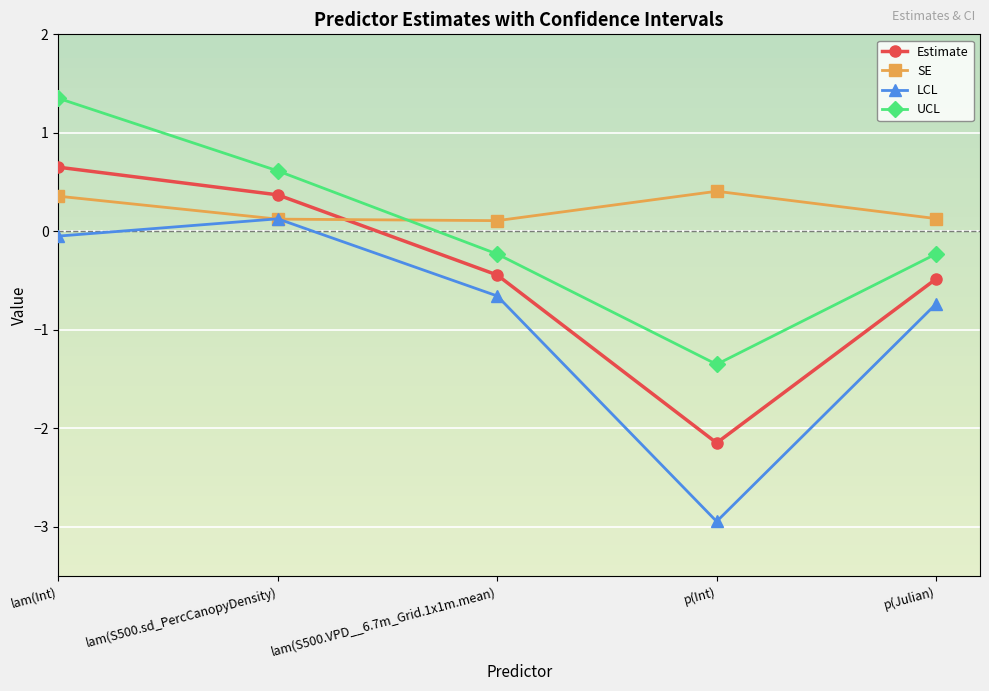

True or false: SE has more than 2 points higher than both neighbors.

False